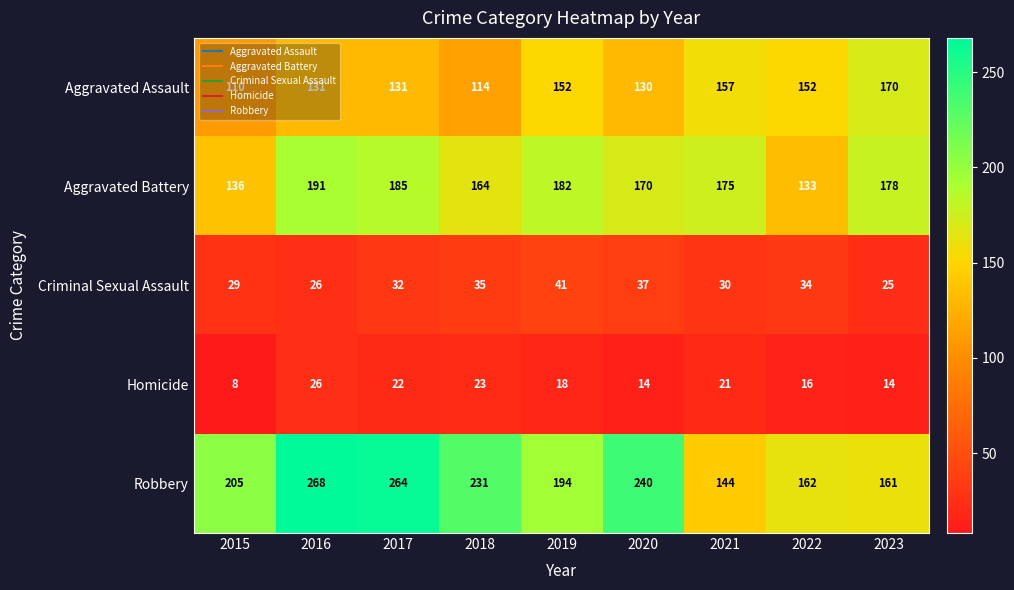

Which series has the widest spread of values?

Robbery